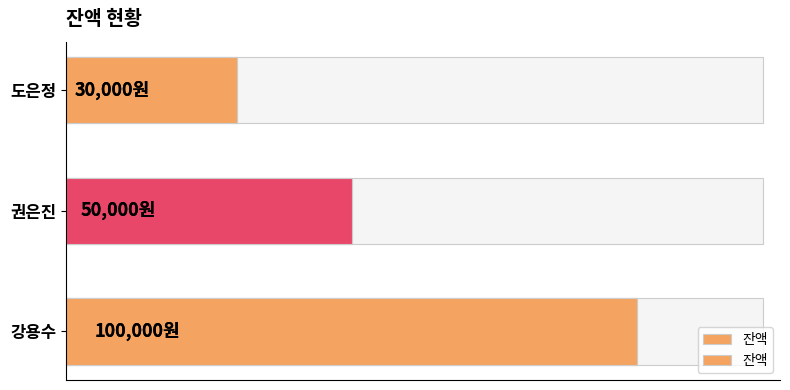

What is the greatest value displayed?

100000